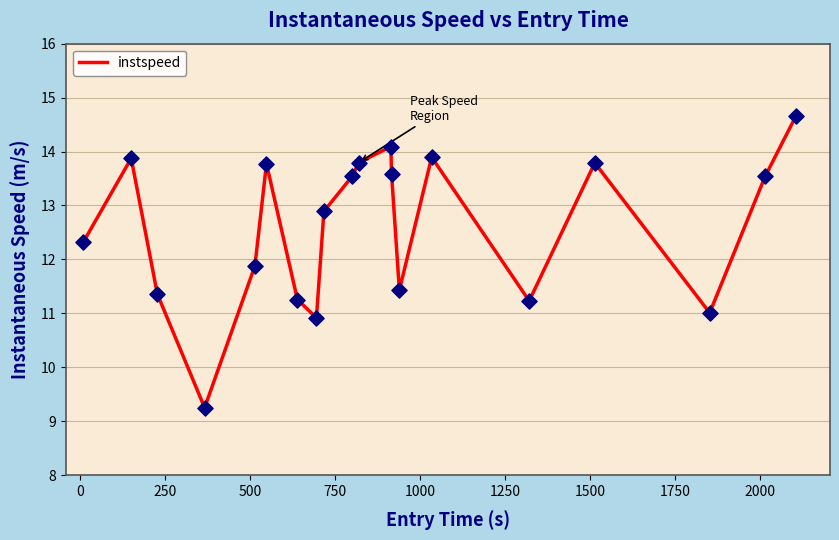

What is the minimum value shown in the chart?

9.3